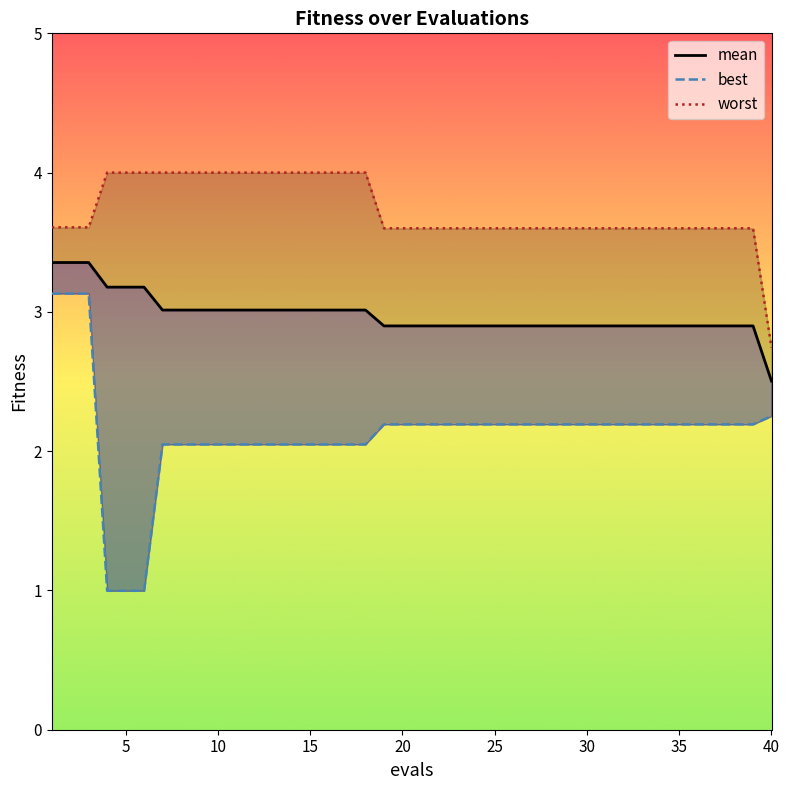

At which label does mean reach its peak?

1